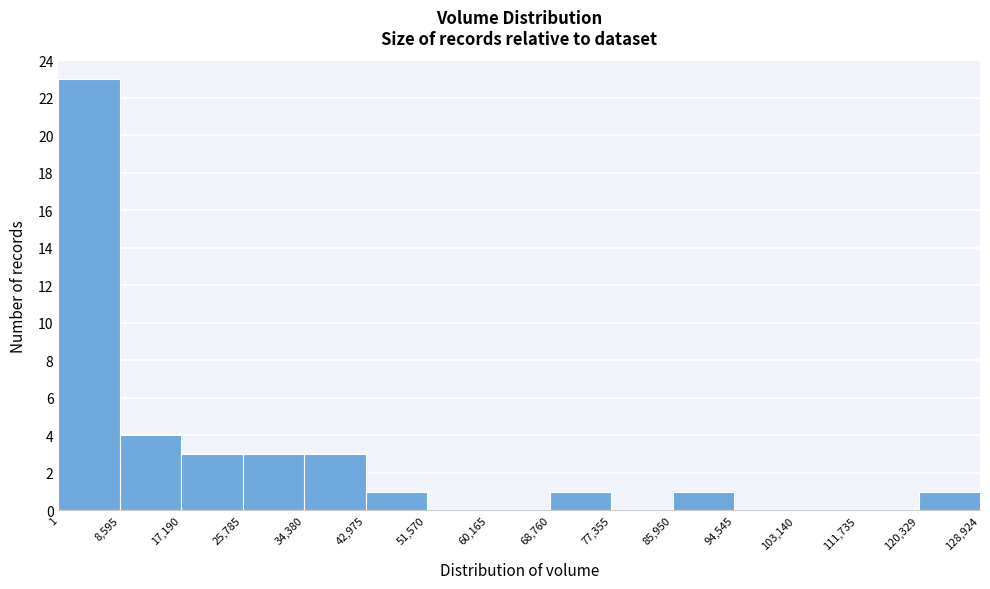

How tall is the bar that spans 120,329 to 128,924 on the x-axis? The values are not printed on the chart, so give them approximately, as read against the axis.

1